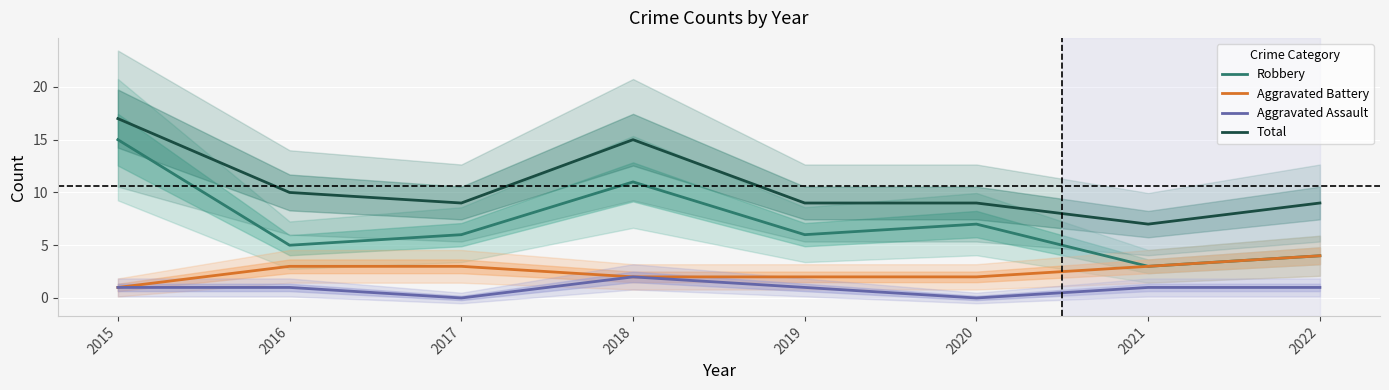

The value of Robbery at 2015 is 3. True or false?

False